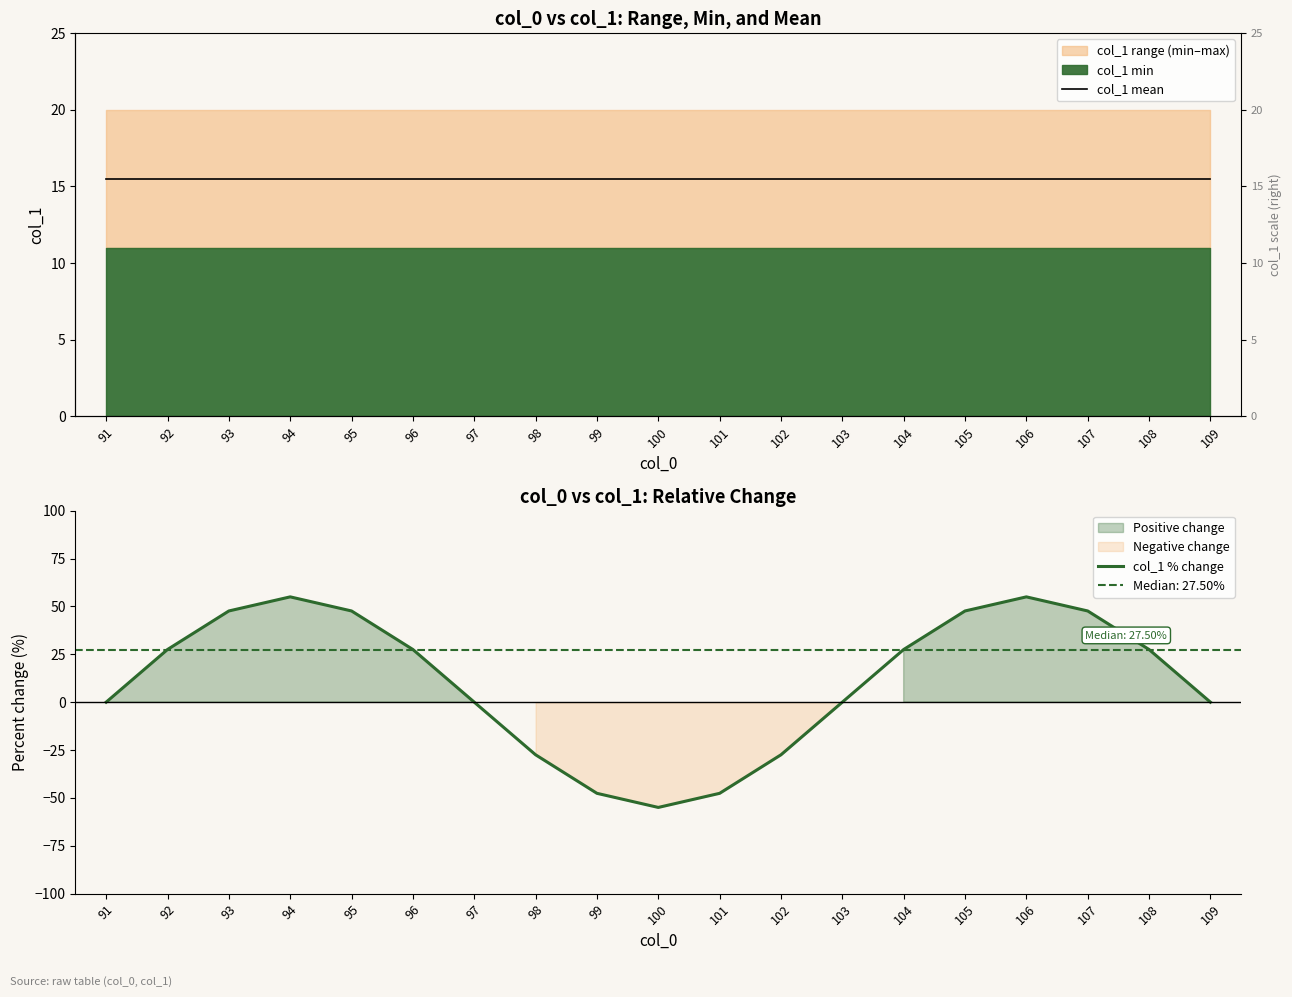

What is the minimum value for col_1 % change?

-55.0